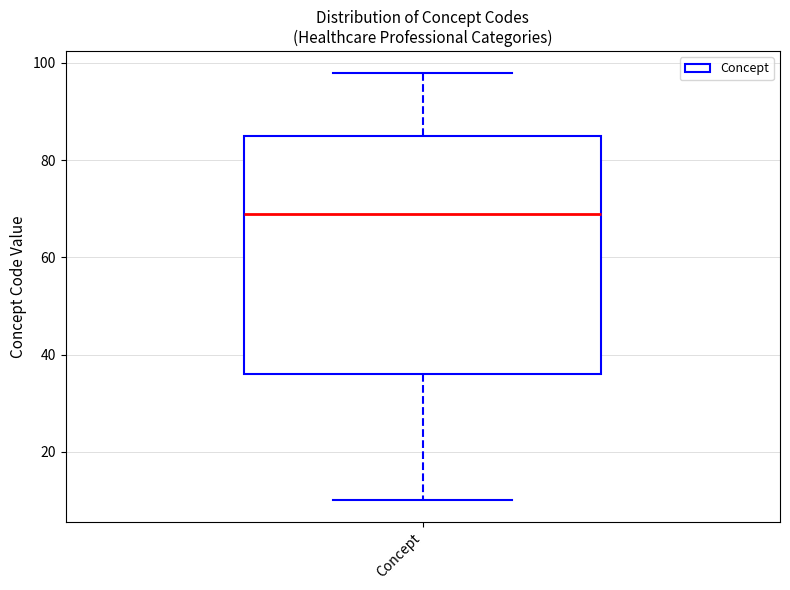

Transcribe this box plot: give where the median line is, the range the box spans, and where the two whiskers end, as read against the y-axis. The values are not printed on the chart, so give them approximately, as read against the axis.

median 70, box 36 to 86, whiskers 10 to 98